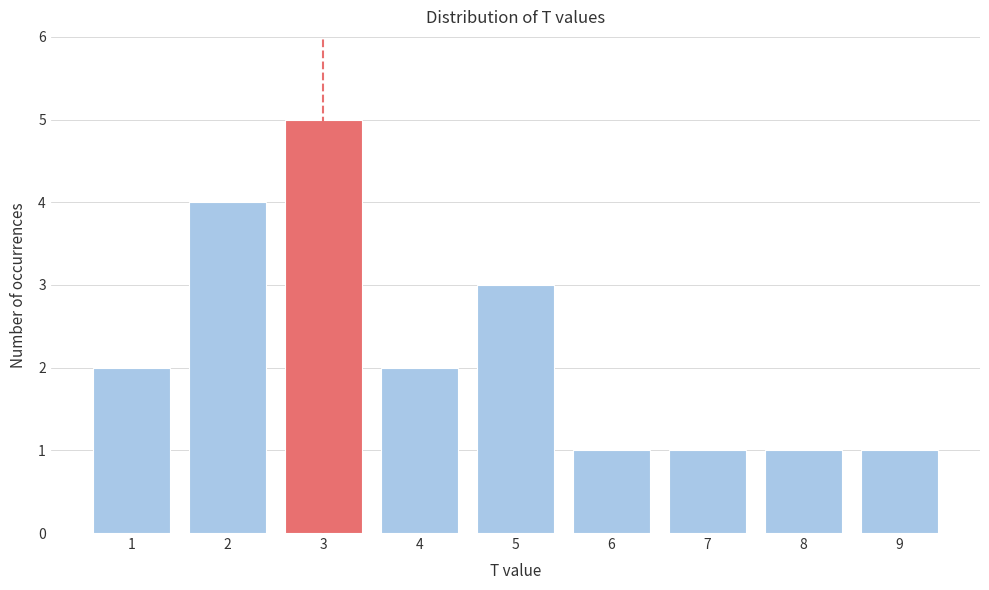

Reading left to right, what are all the values shown in this chart?

1=2	2=4	3=5	4=2	5=3	6=1	7=1	8=1	9=1